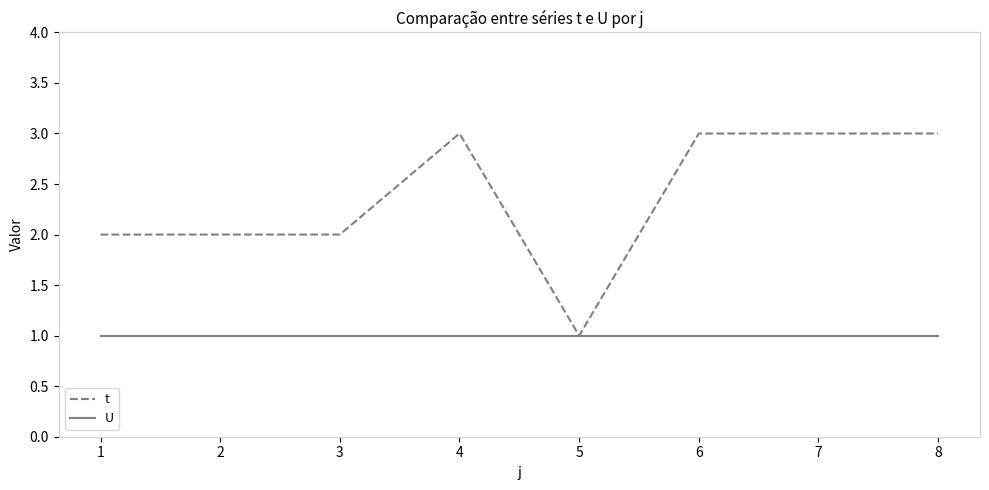

Reading right to left, extract all data points from this chart.

t: 3	3	3	1	3	2	2	2
U: 1	1	1	1	1	1	1	1